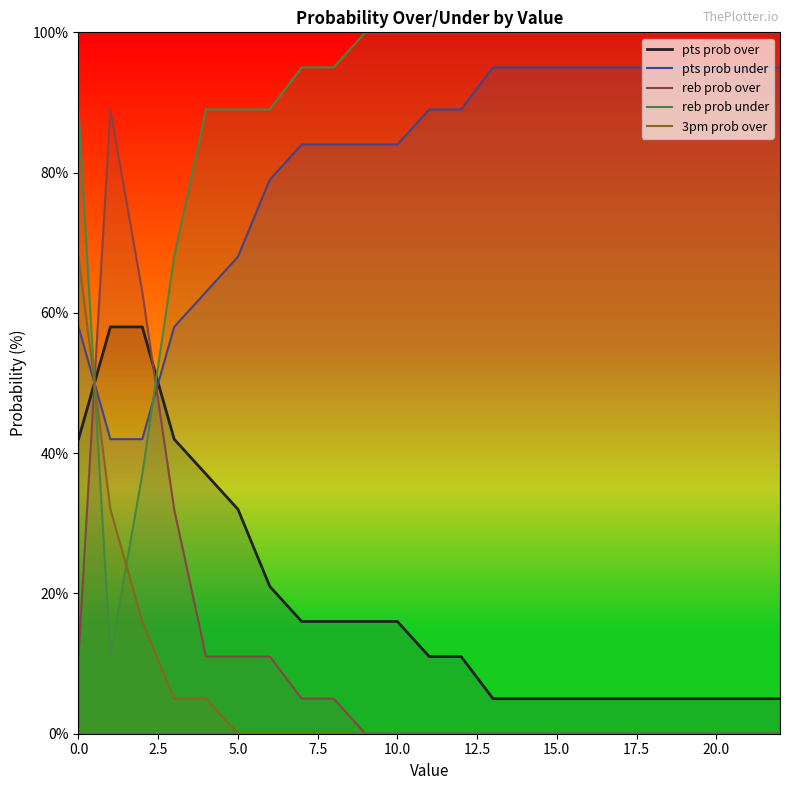

Is it true that pts prob over equals 5 at 21?

True